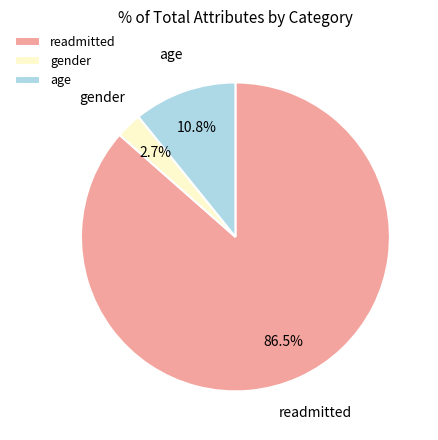

To the nearest percent, what is the average slice percentage?

33%